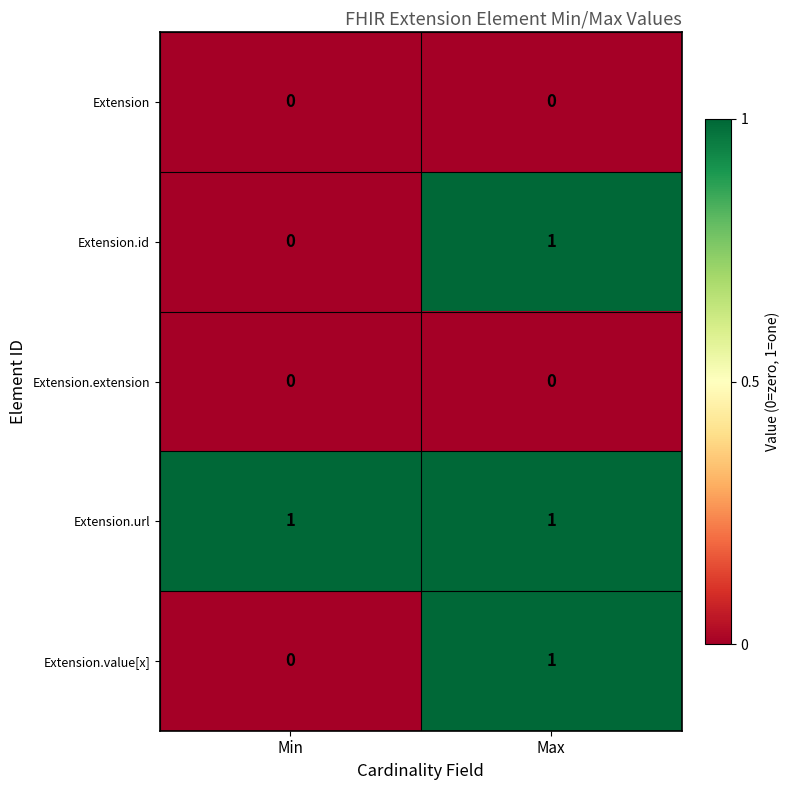

Reading left to right, what are all the values shown in this chart?

Extension: Min=0	Max=0
Extension.id: Min=0	Max=1
Extension.extension: Min=0	Max=0
Extension.url: Min=1	Max=1
Extension.value[x]: Min=0	Max=1